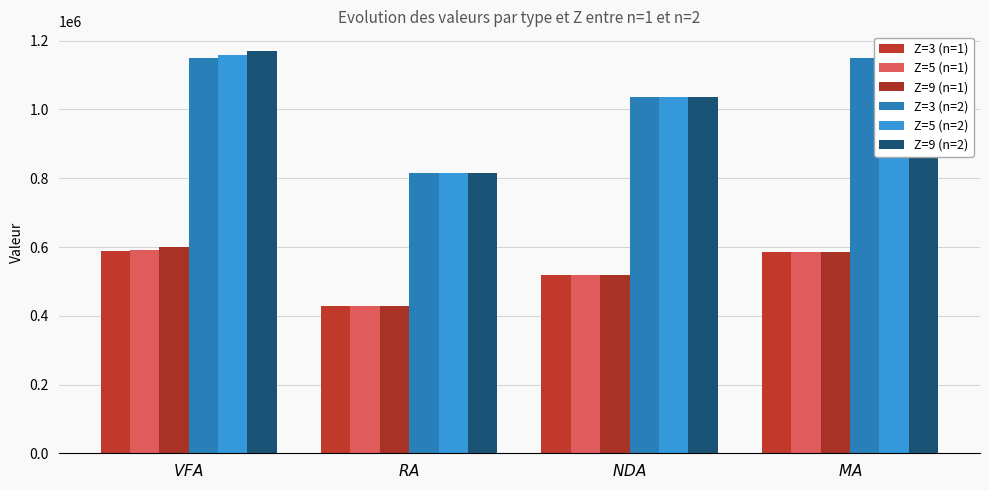

How many data points does each series have?

4